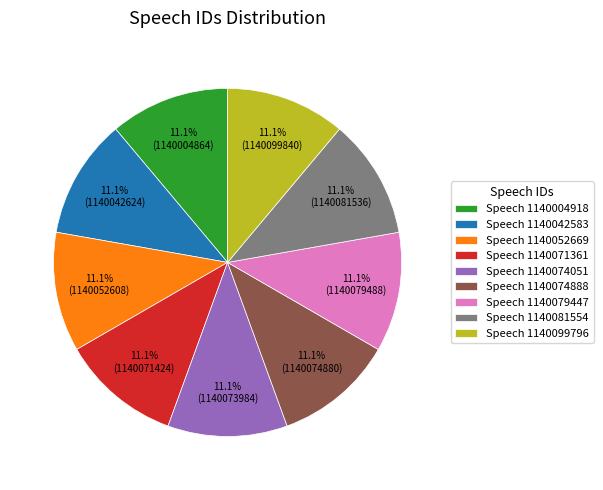

What is the ratio of the value at Speech 1140099796 to the value at Speech 1140079447?

1.0